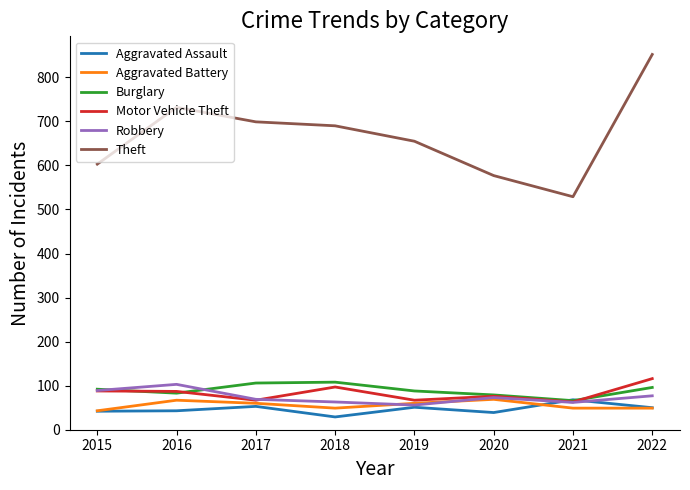

True or false: Robbery and Theft intersect in this chart.

False